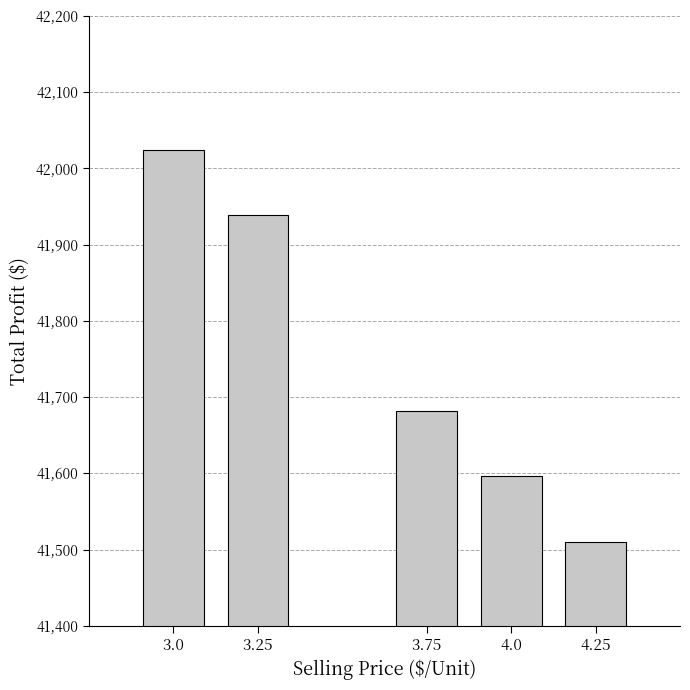

Reading left to right, extract all data points from this chart.

3.0=42024.0	3.25=41938.4	3.75=41681.6	4.0=41596.0	4.25=41510.4